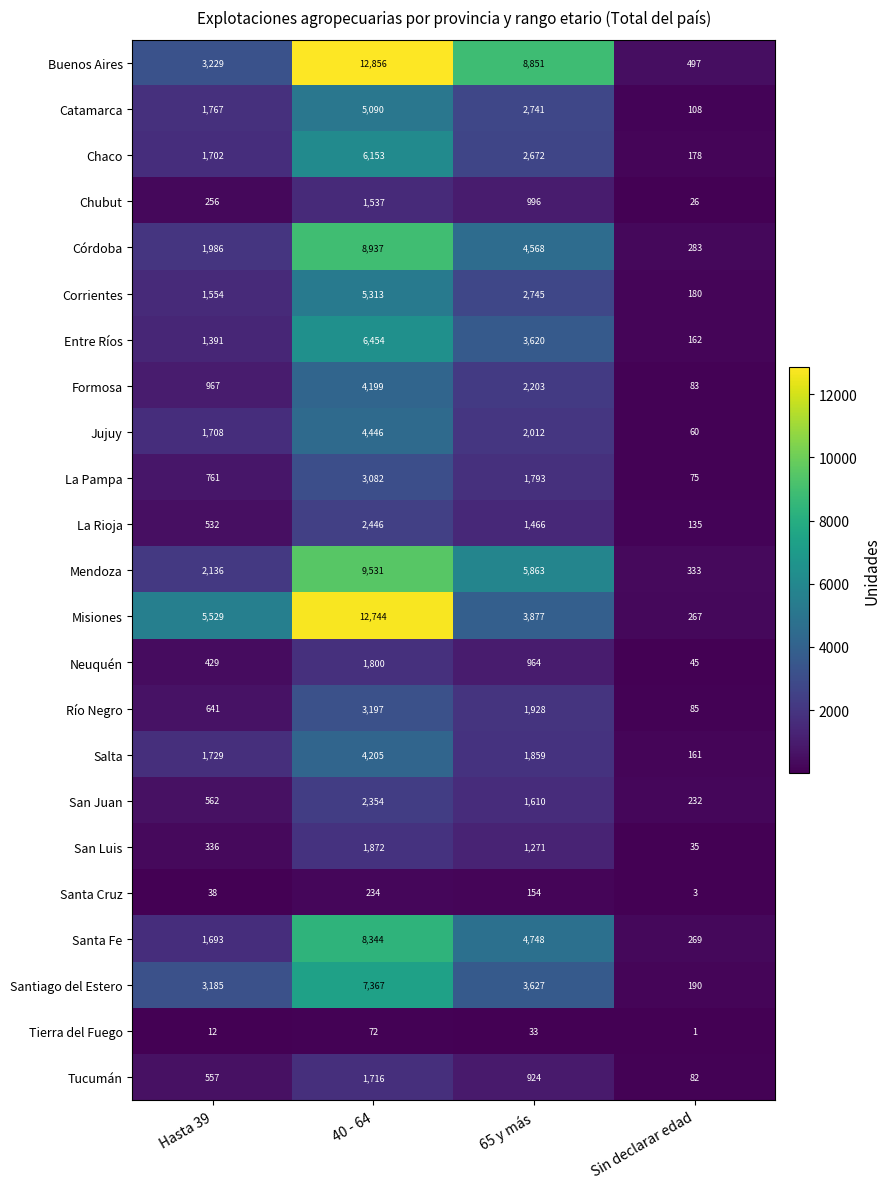

The value of Mendoza at 40 - 64 is 9531. True or false?

True